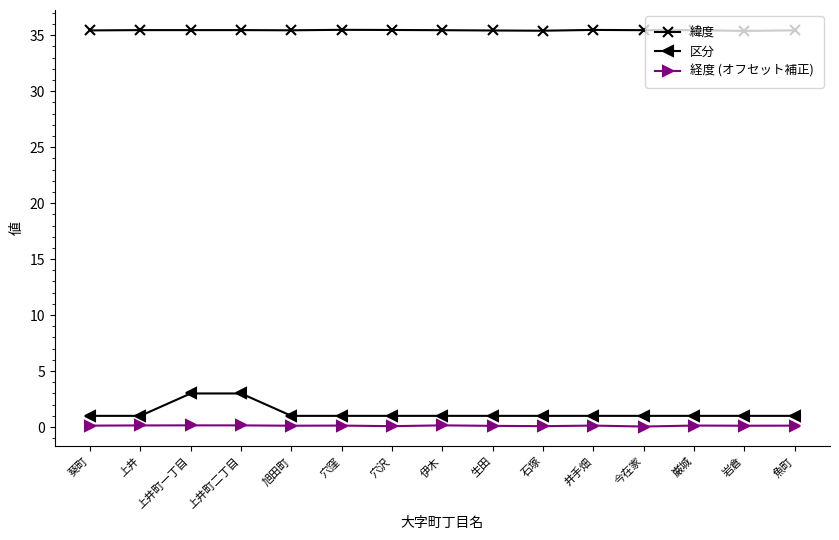

True or false: 緯度 has more than 0 points higher than both neighbors.

True